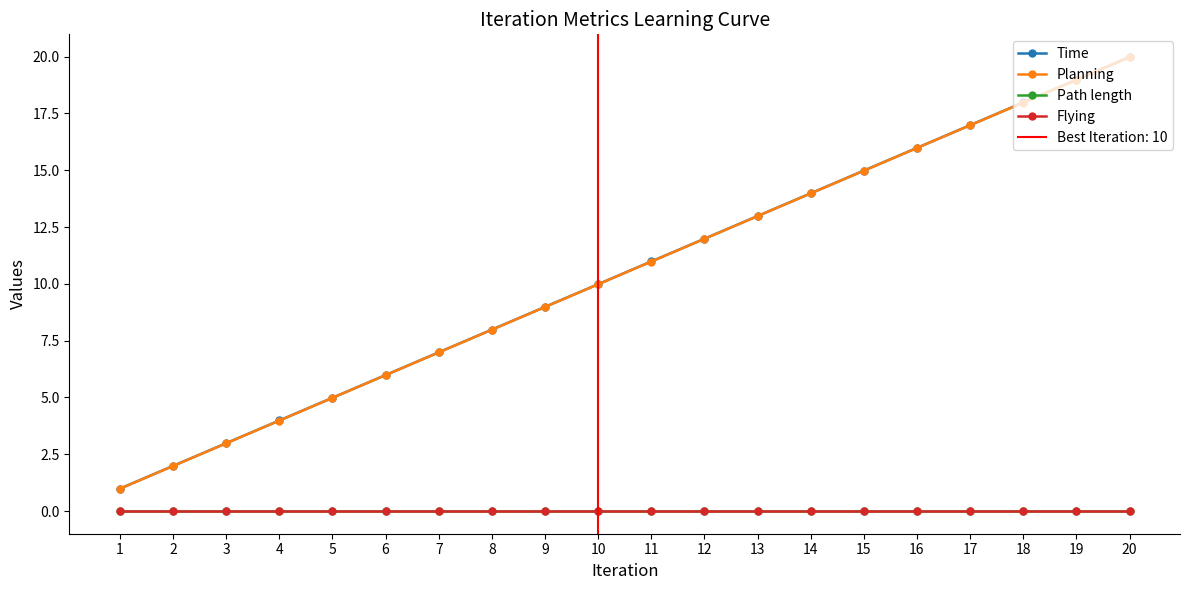

What are all the series names shown in the legend?

Time, Planning, Path length, Flying